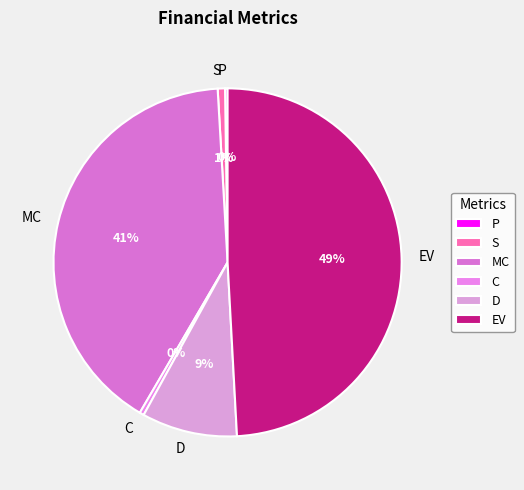

To the nearest percent, what is the difference between the largest and smallest slice percentages?

49%